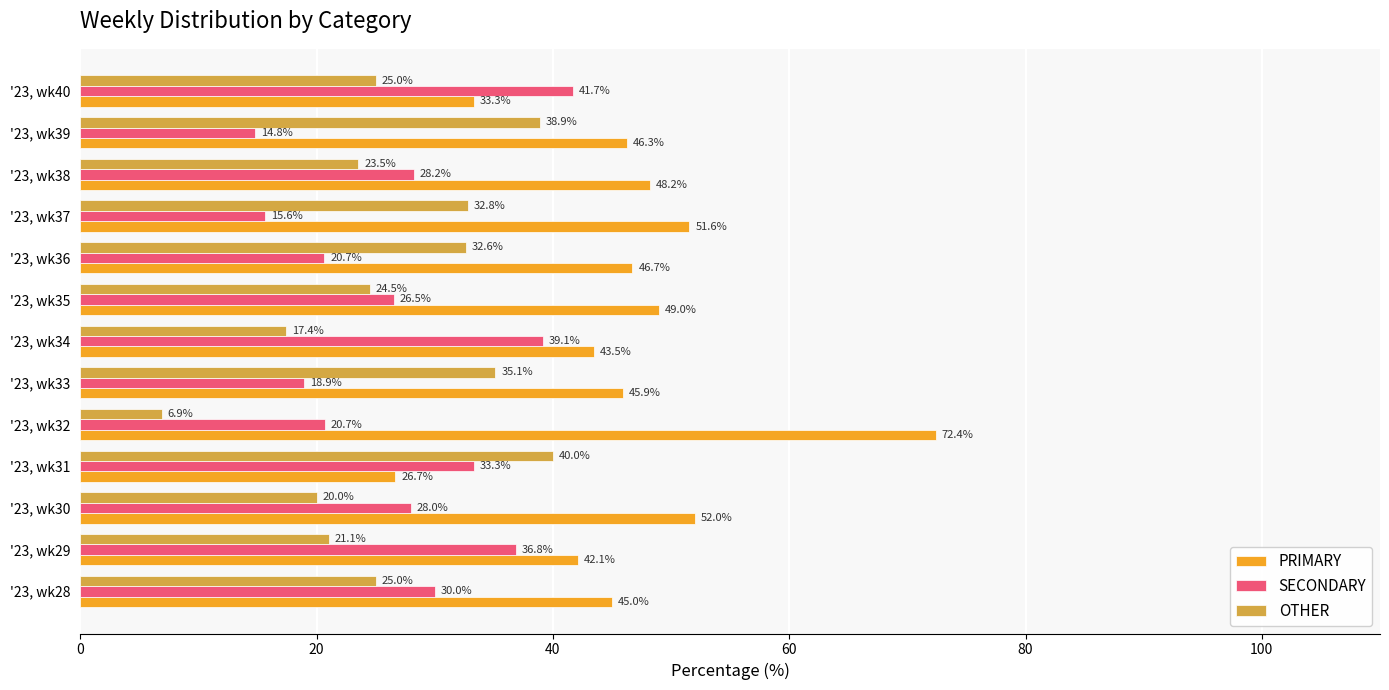

What are all the series names shown in the legend?

PRIMARY, SECONDARY, OTHER